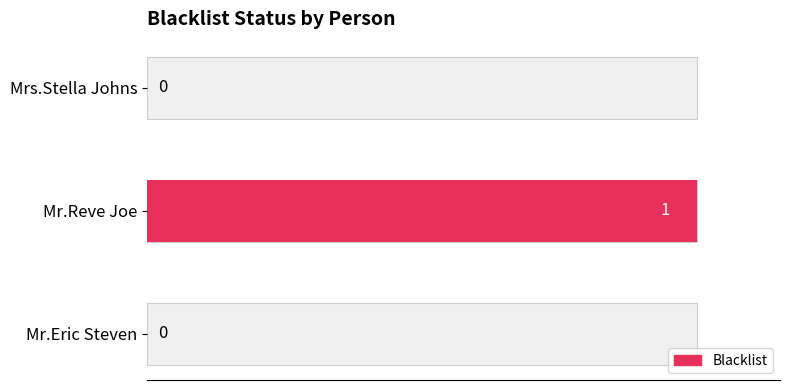

Is it true that the value at Mrs.Stella Johns is 0?

False